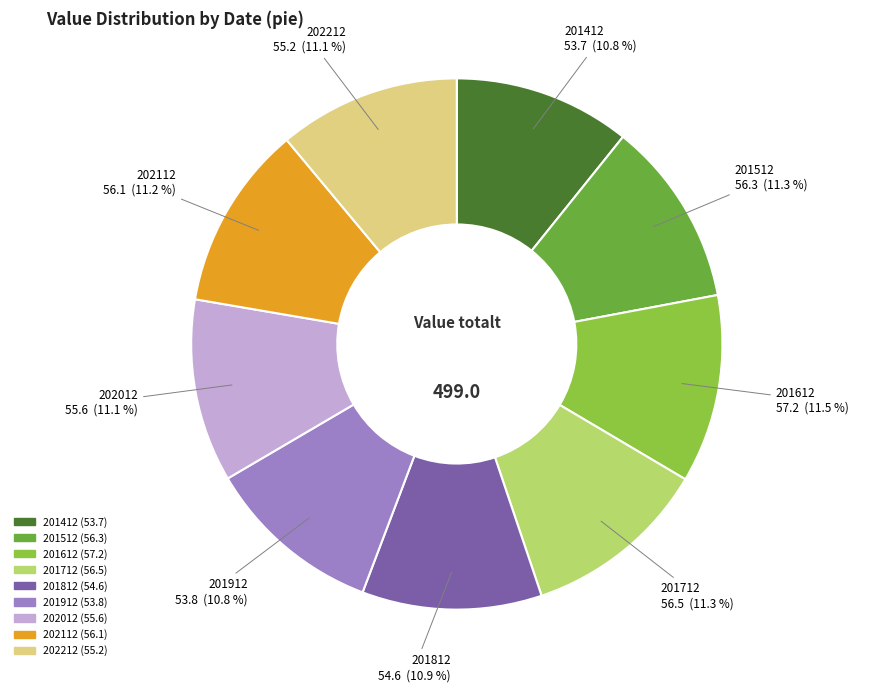

Is the sum of 201712 and 201912 greater than half?

No